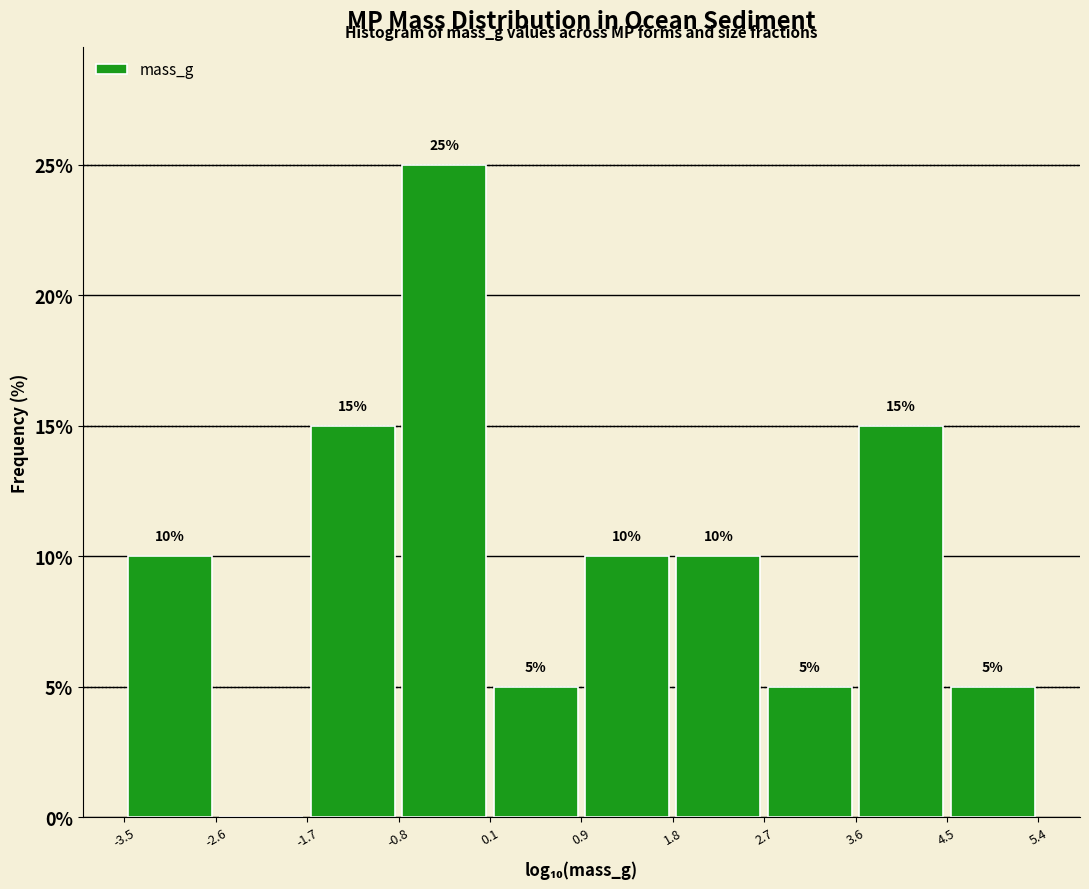

Which range on the x-axis has the tallest bar?

-0.8 to 0.1